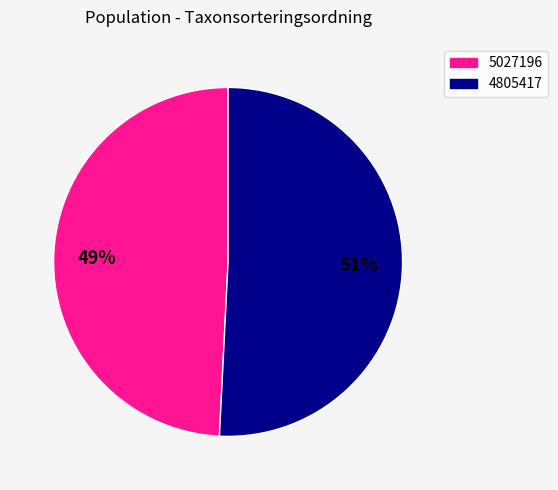

Which category has the biggest portion of the pie?

4805417